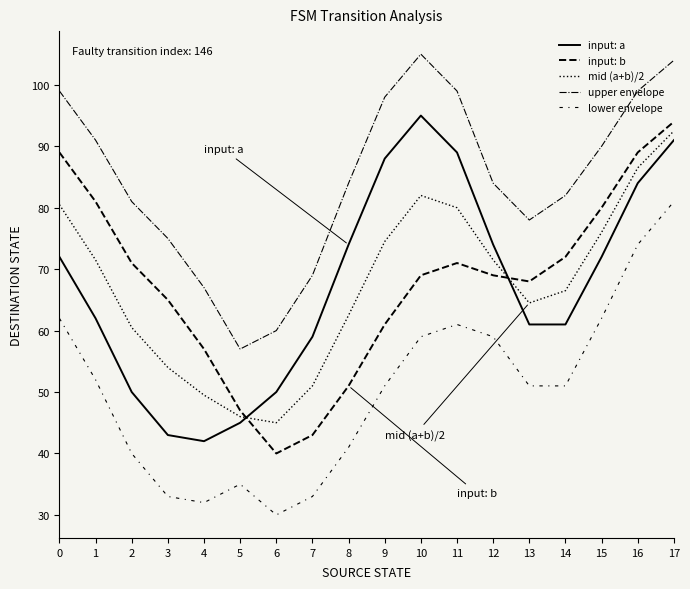

How many lines are shown in the chart?

5